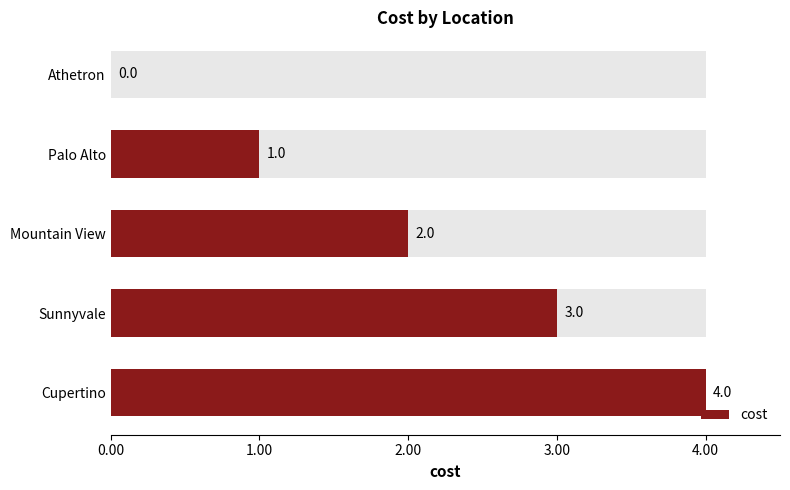

Are the bars horizontal?

Yes